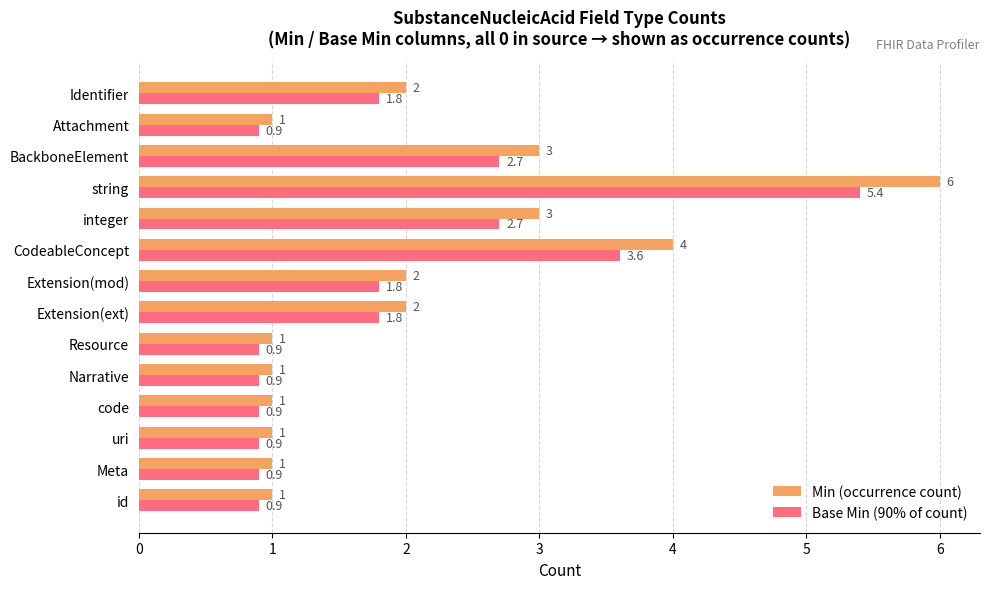

Is it true that Min (occurrence count) equals 0.6 at Extension(ext)?

False